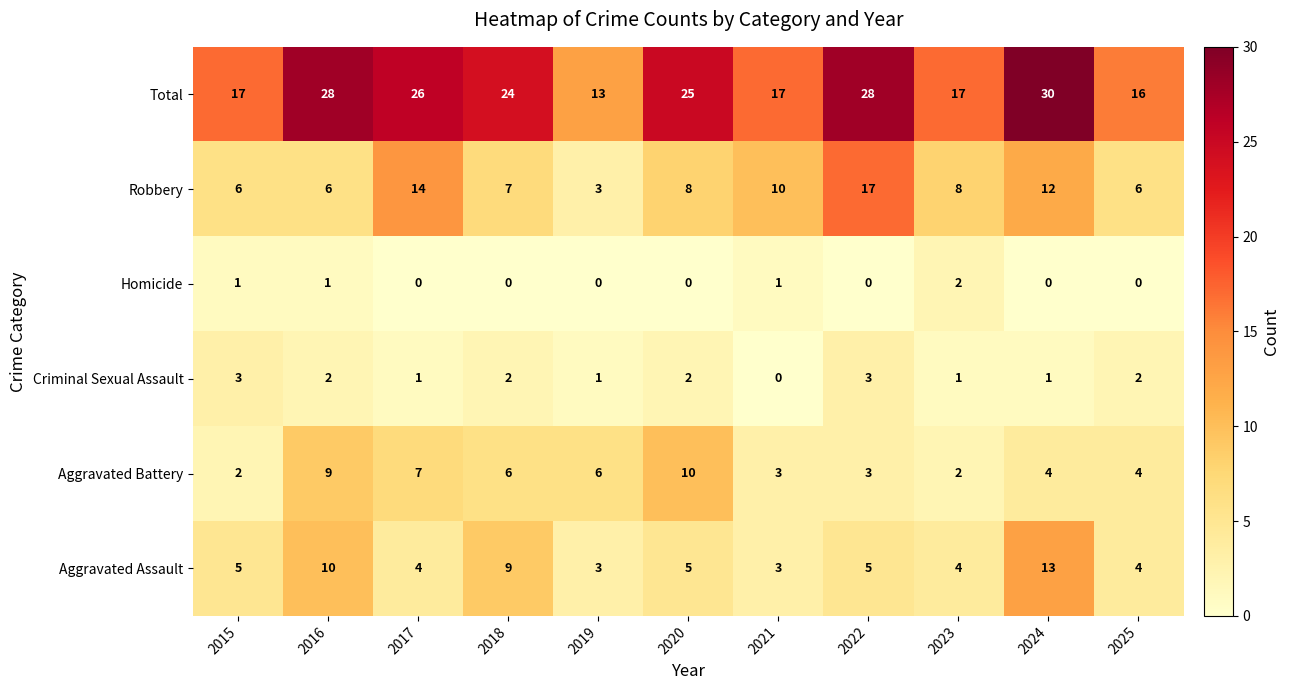

The value of Aggravated Assault at 2025 is 1. True or false?

False